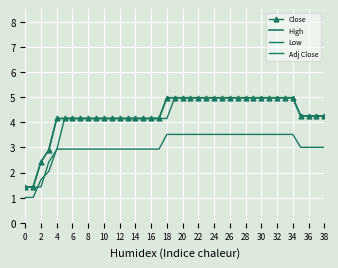

What is the difference between the maximum and minimum values in the High series?

3.5